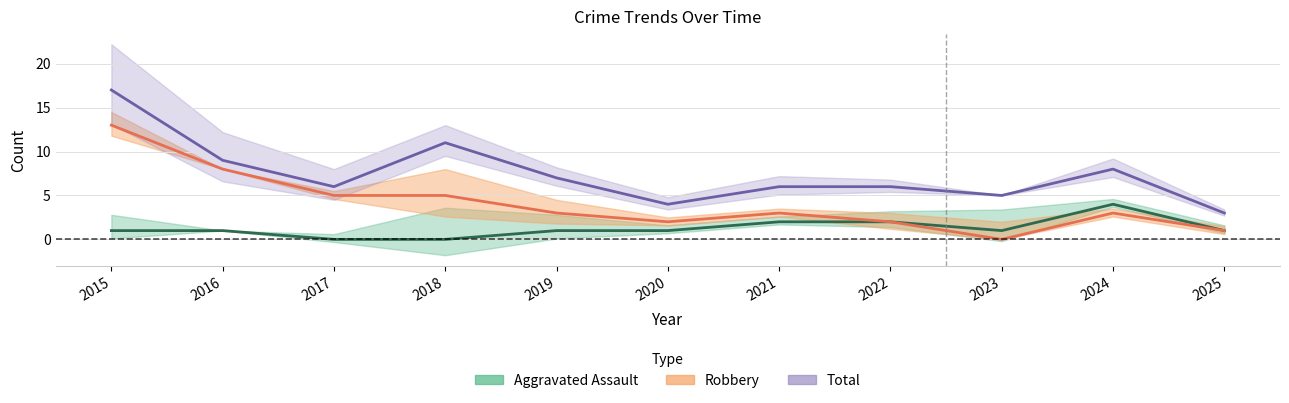

Reading left to right, what are all the values shown in this chart?

Aggravated Assault: 2015=1	2016=1	2017=0	2018=0	2019=1	2020=1	2021=2	2022=2	2023=1	2024=4	2025=1
Robbery: 2015=13	2016=8	2017=5	2018=5	2019=3	2020=2	2021=3	2022=2	2023=0	2024=3	2025=1
Total: 2015=17	2016=9	2017=6	2018=11	2019=7	2020=4	2021=6	2022=6	2023=5	2024=8	2025=3